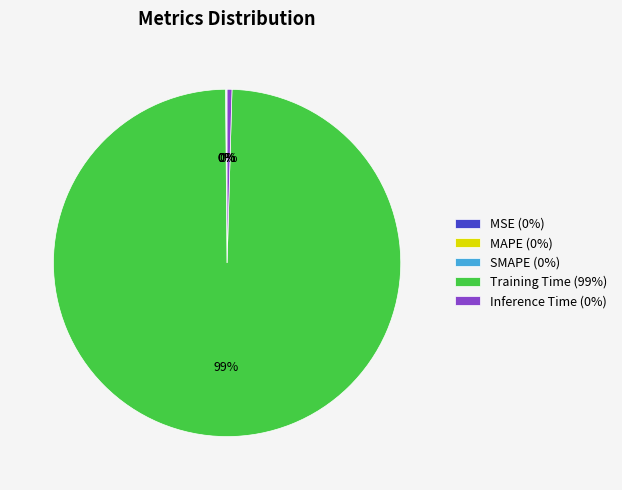

To the nearest percent, what is the average slice percentage?

20%